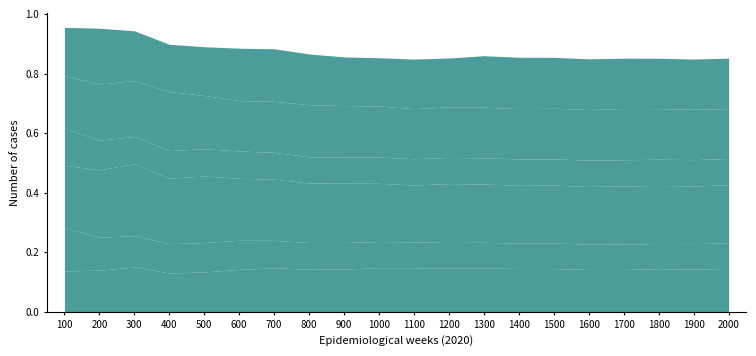

At 700, list the series in order from largest to smallest.

col_6, col_11, col_9, col_3, col_5, col_8